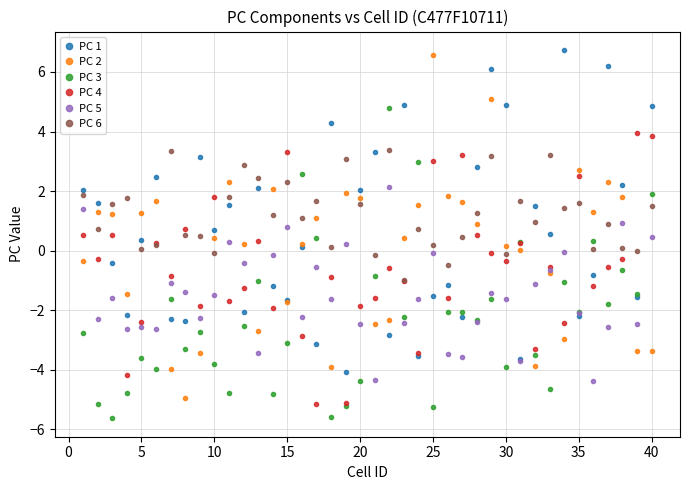

Which series has the largest total across all categories?

PC 6